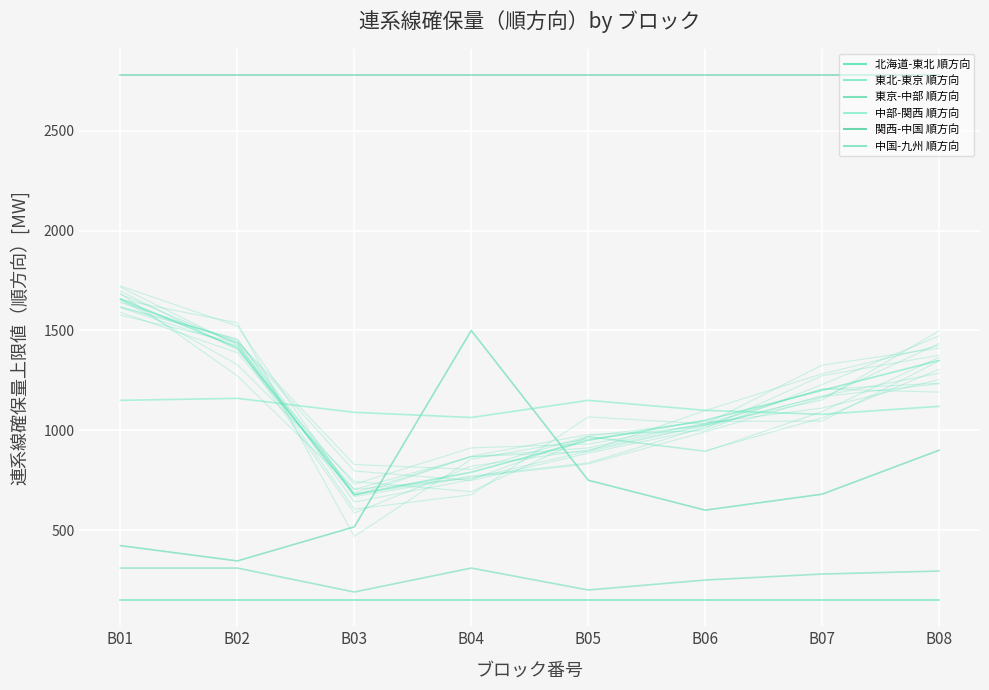

Which series changed the most between B02 and B05?

東北-東京 順方向